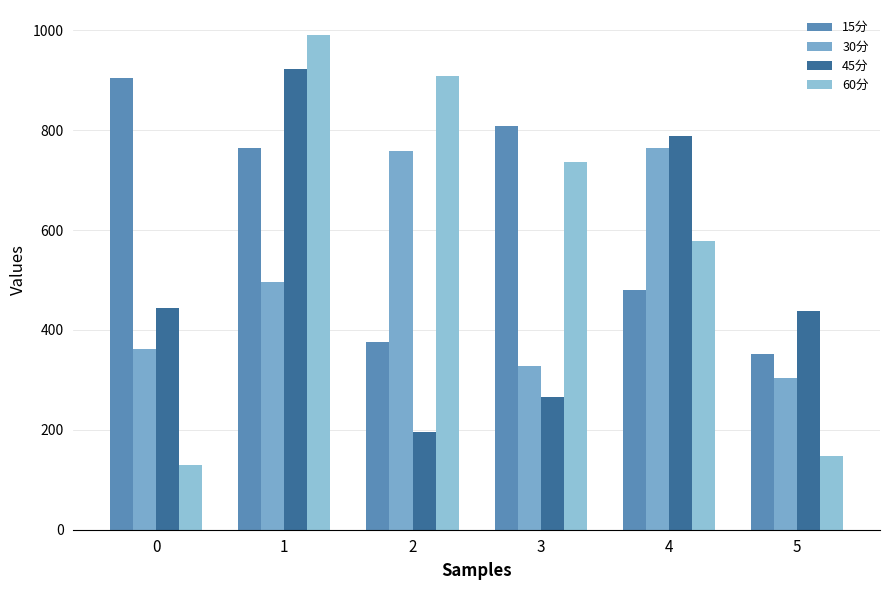

Reading right to left, transcribe all the data shown in this chart.

15分: 5=352.5	4=479.9	3=807.4	2=375.4	1=765.0	0=903.4
30分: 5=303.9	4=764.2	3=328.4	2=757.8	1=495.0	0=362.3
45分: 5=437.2	4=788.8	3=266.4	2=195.8	1=922.4	0=444.4
60分: 5=146.8	4=577.1	3=736.1	2=909.1	1=990.9	0=129.9